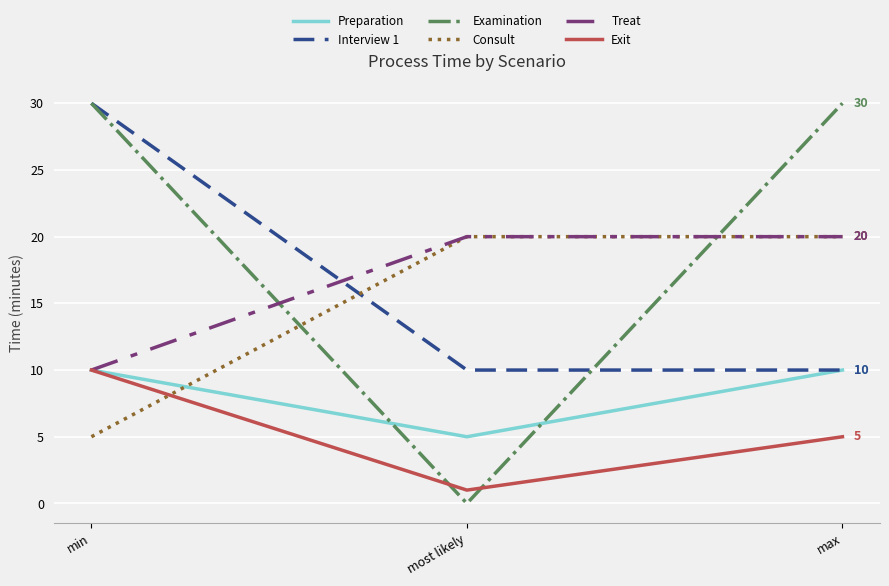

The value of Exit at max is 1. True or false?

False